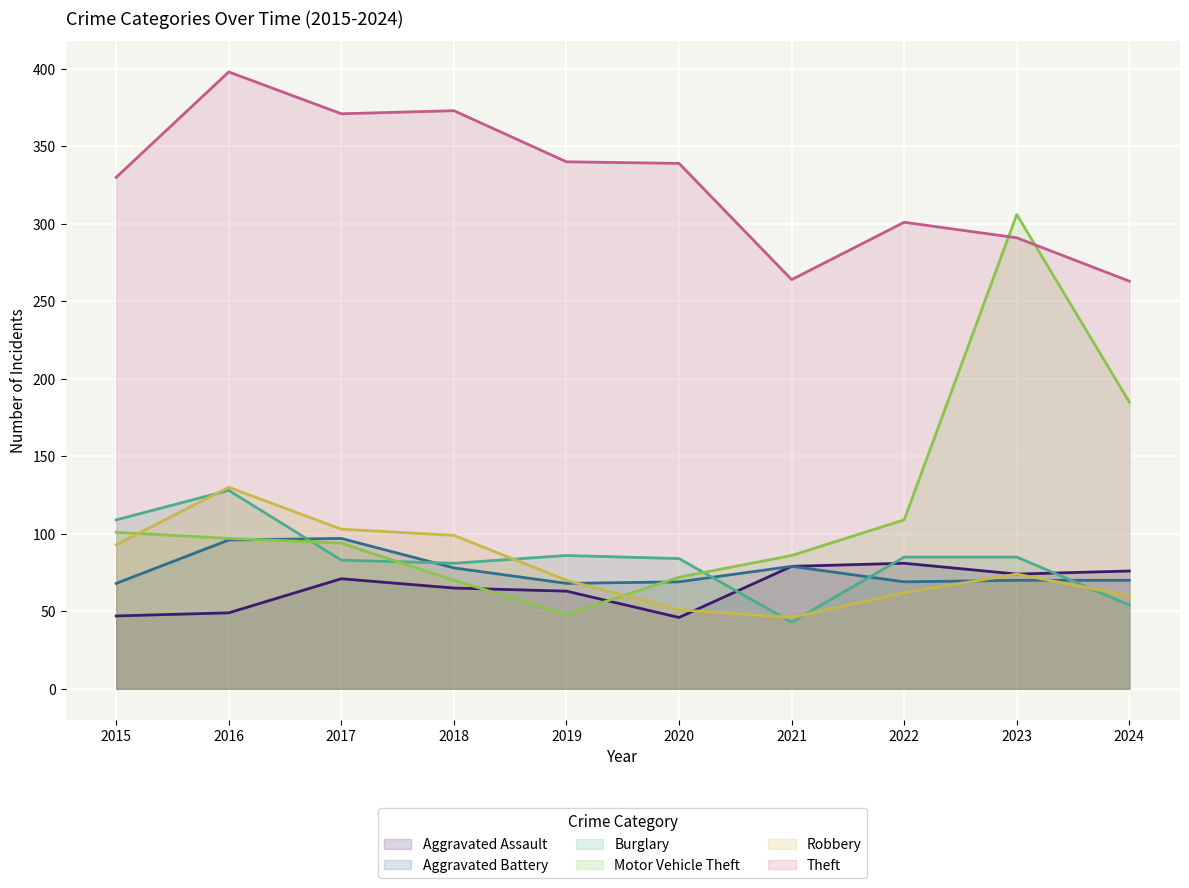

Between which two adjacent categories do Motor Vehicle Theft and Aggravated Assault first intersect?

2018 and 2019